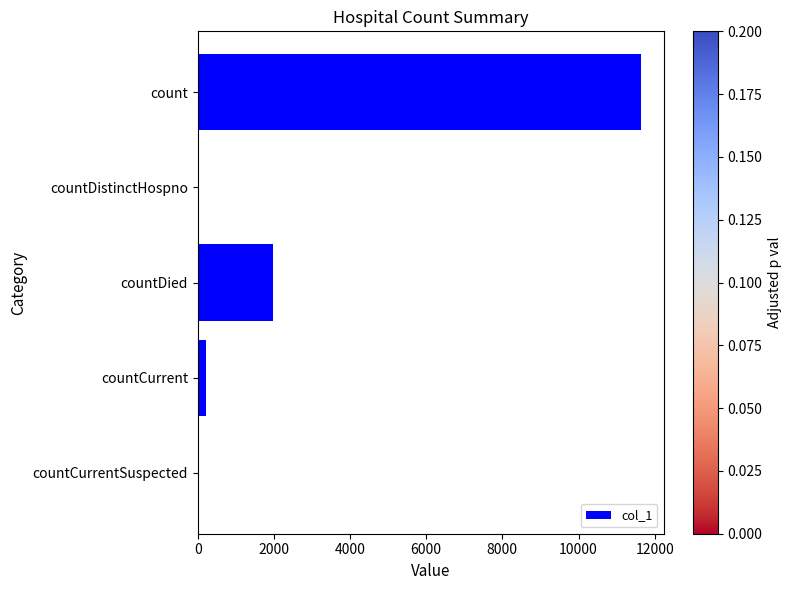

What is the sum of the values at countDied and count?

13638